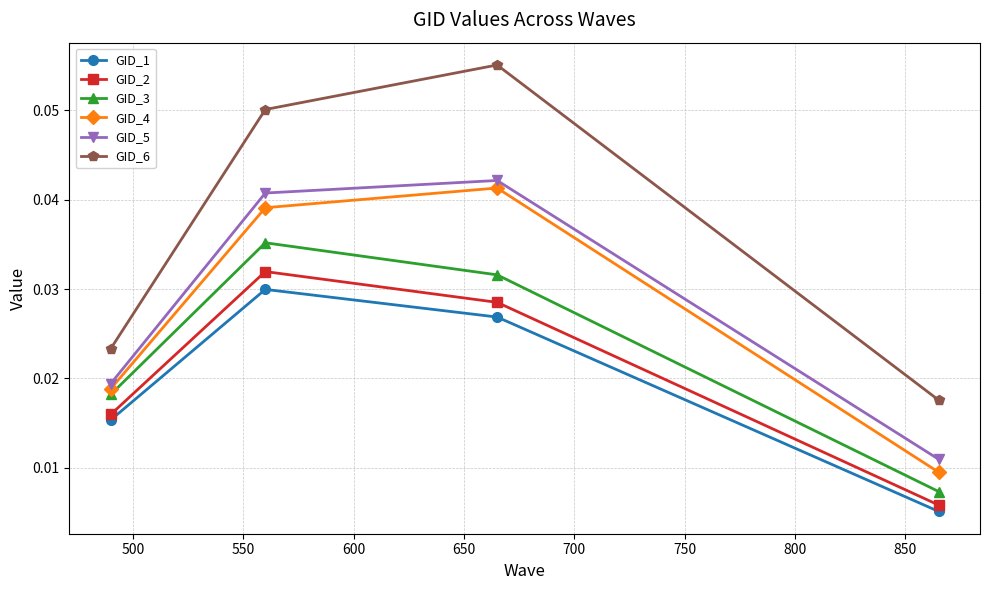

True or false: GID_1 and GID_6 intersect in this chart.

False